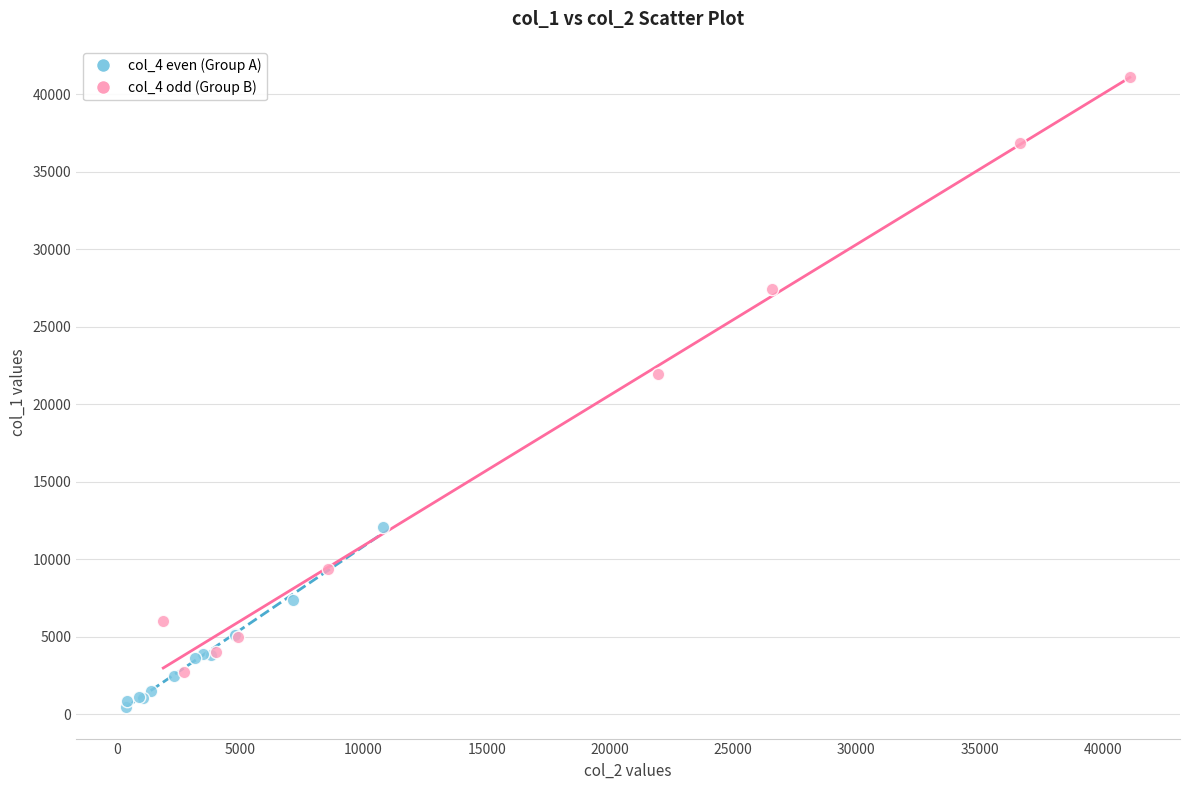

Which series reaches the maximum Y coordinate?

col_4 odd (Group B)